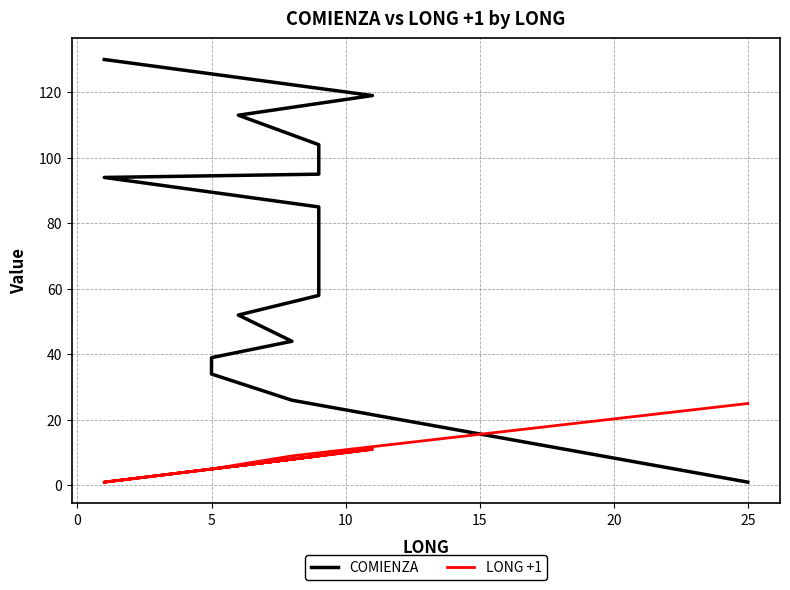

What is the difference between the maximum and minimum values in the LONG +1 series?

24